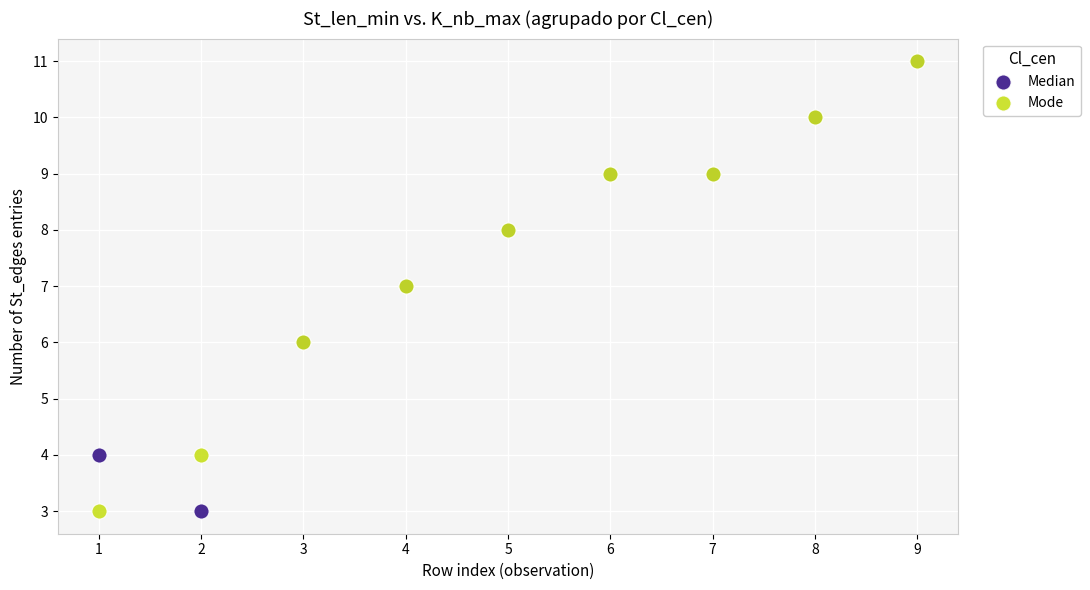

What are all the series names shown in the legend?

Median, Mode